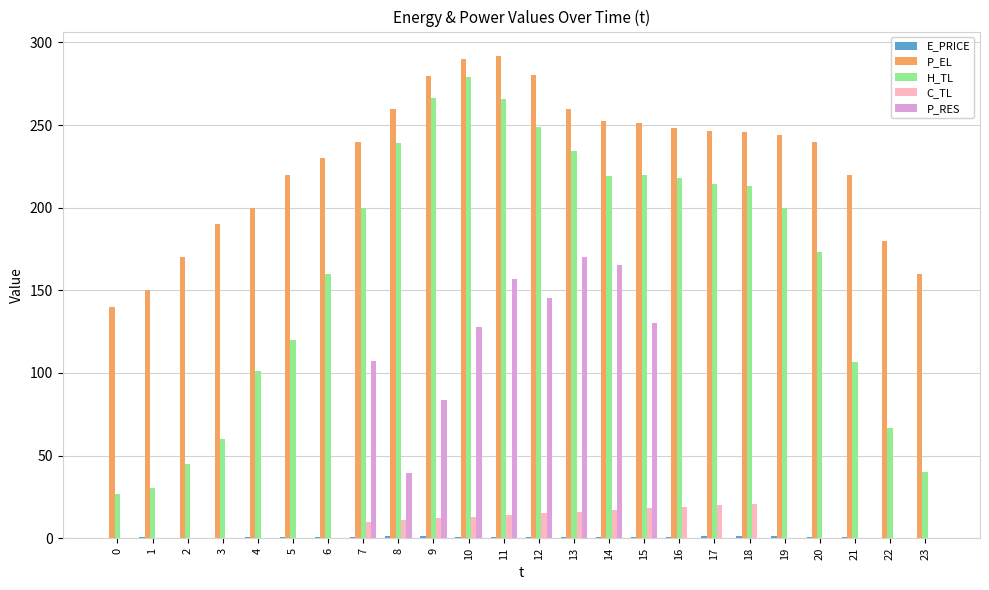

How many values in the P_RES series exceed 0?

9